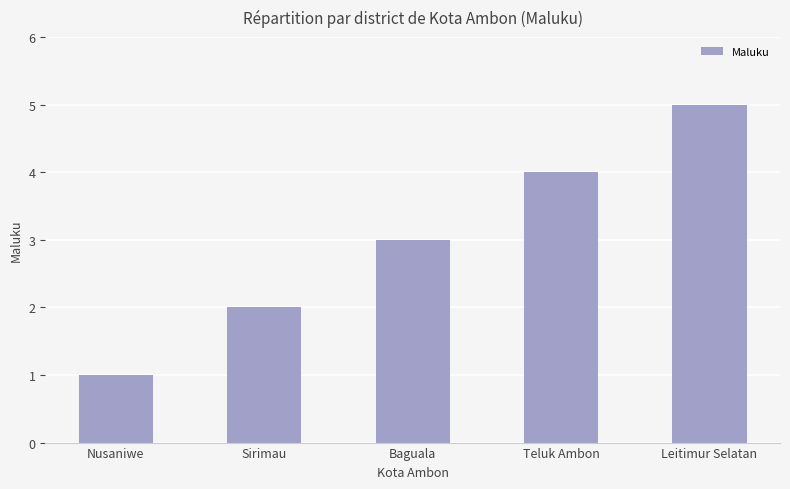

Is it true that the value at Sirimau is 3?

False